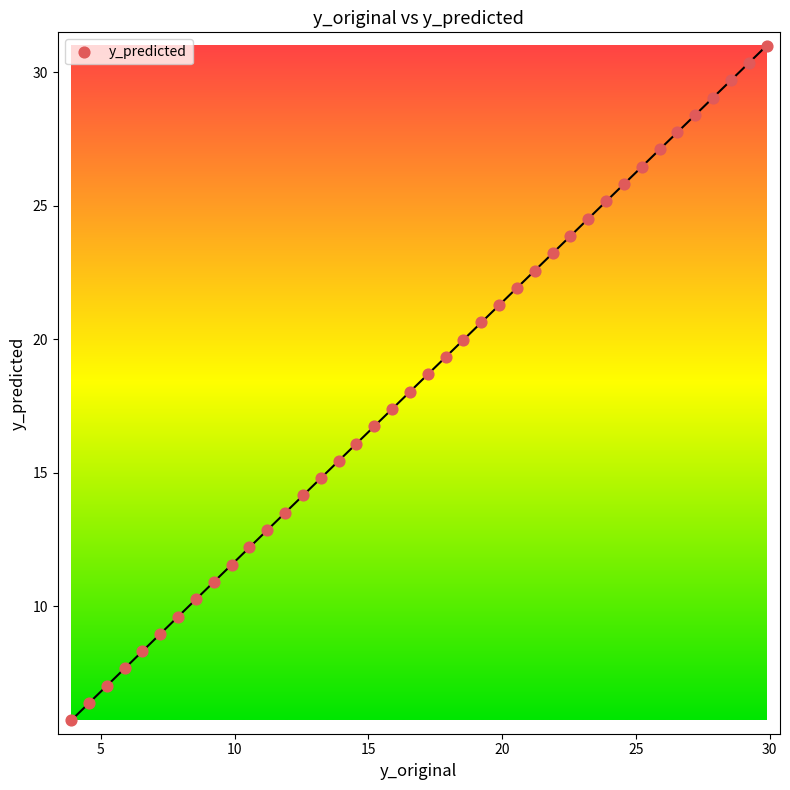

What is the range of Y values (max minus min)?

25.3